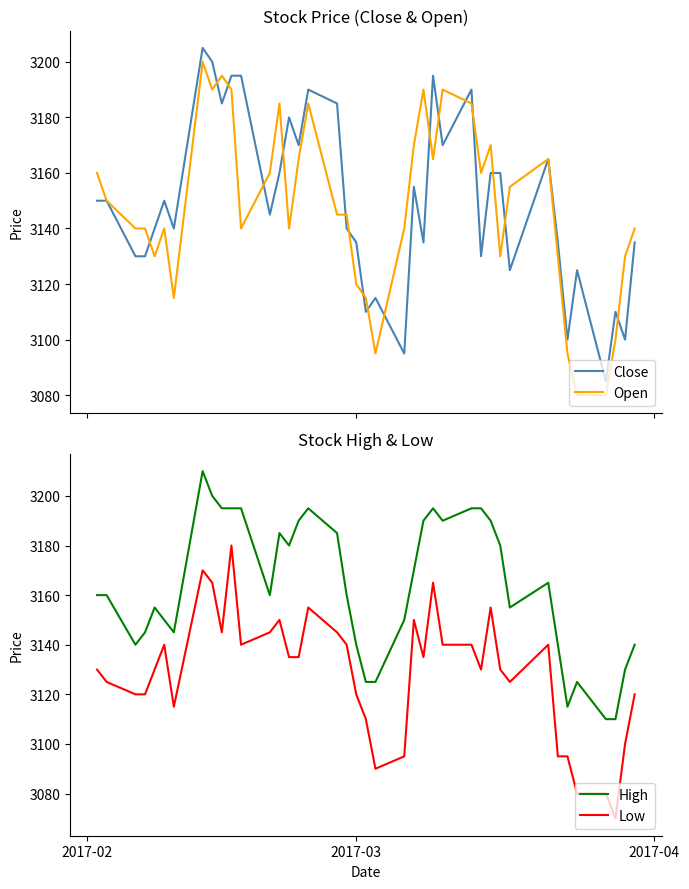

What is the average value of the Low series?

3129